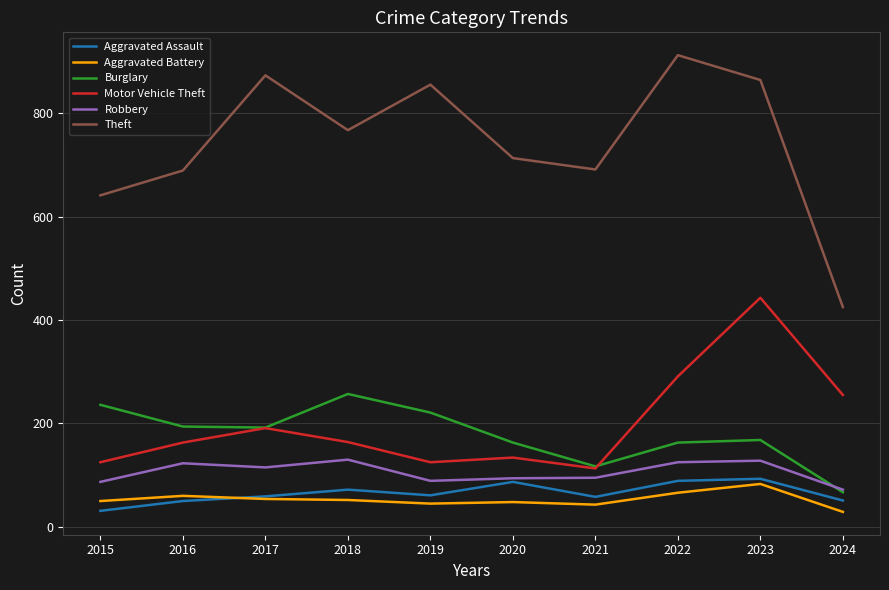

Is the value of Motor Vehicle Theft at 2020 greater than the value of Theft at 2017?

No